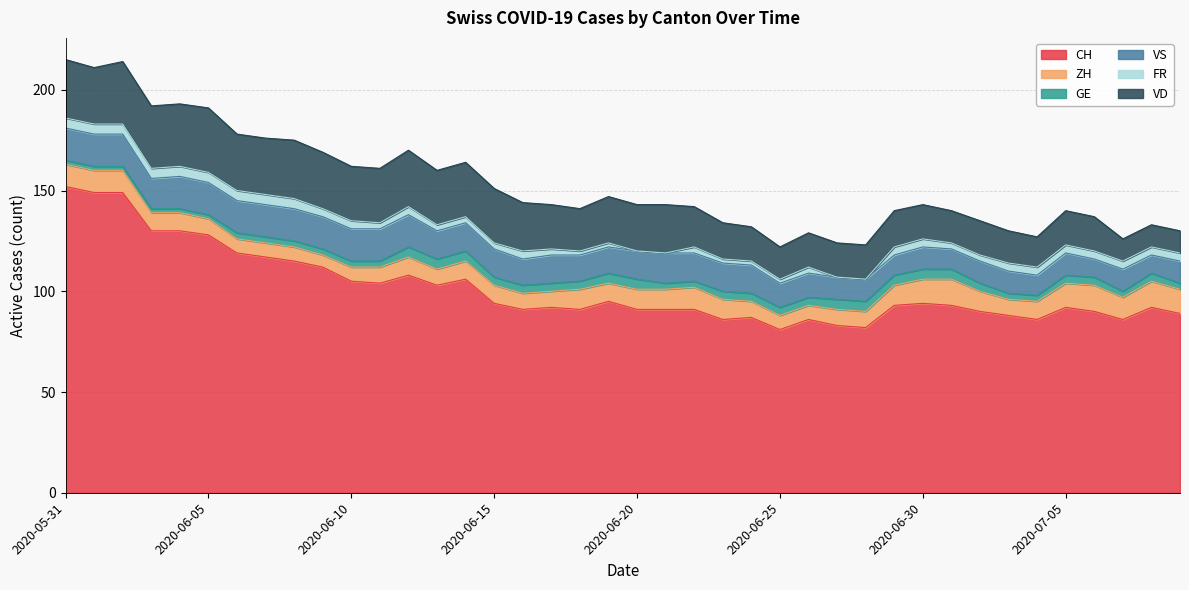

True or false: VS and VD cross at least once.

False